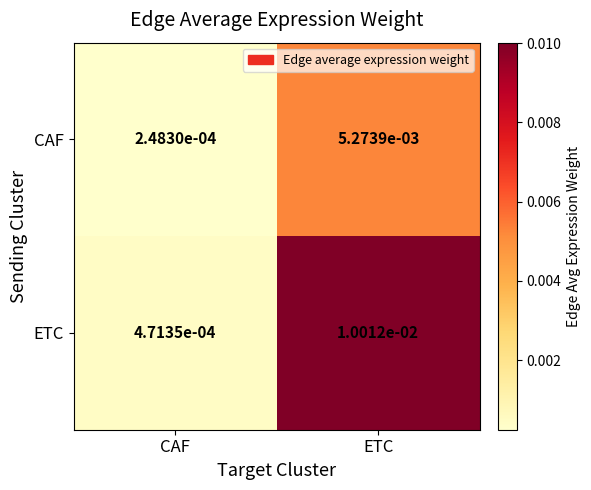

Rank the series by their average value, from highest to lowest.

ETC, CAF